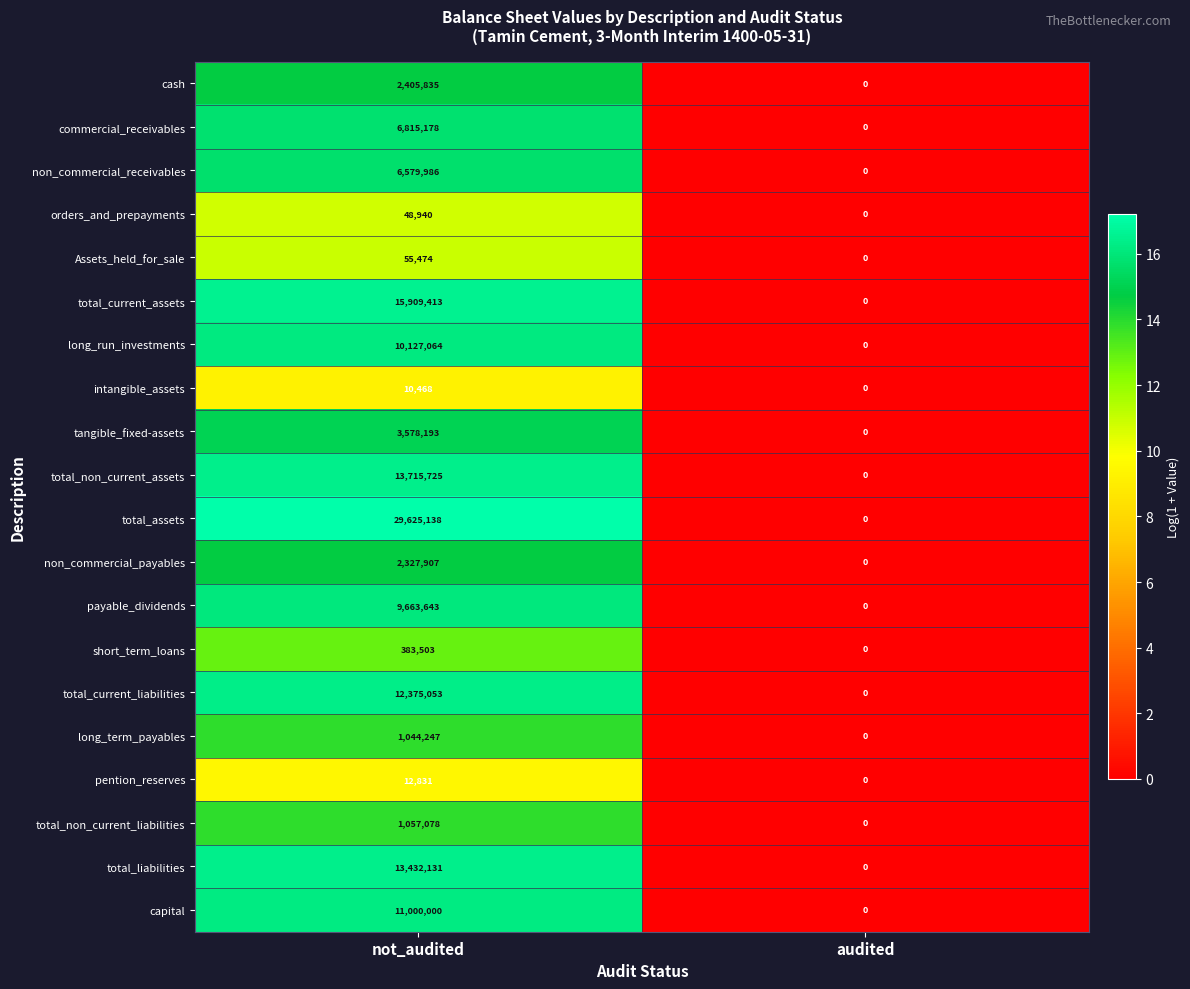

What is the sum of all total_current_assets values?

15909413